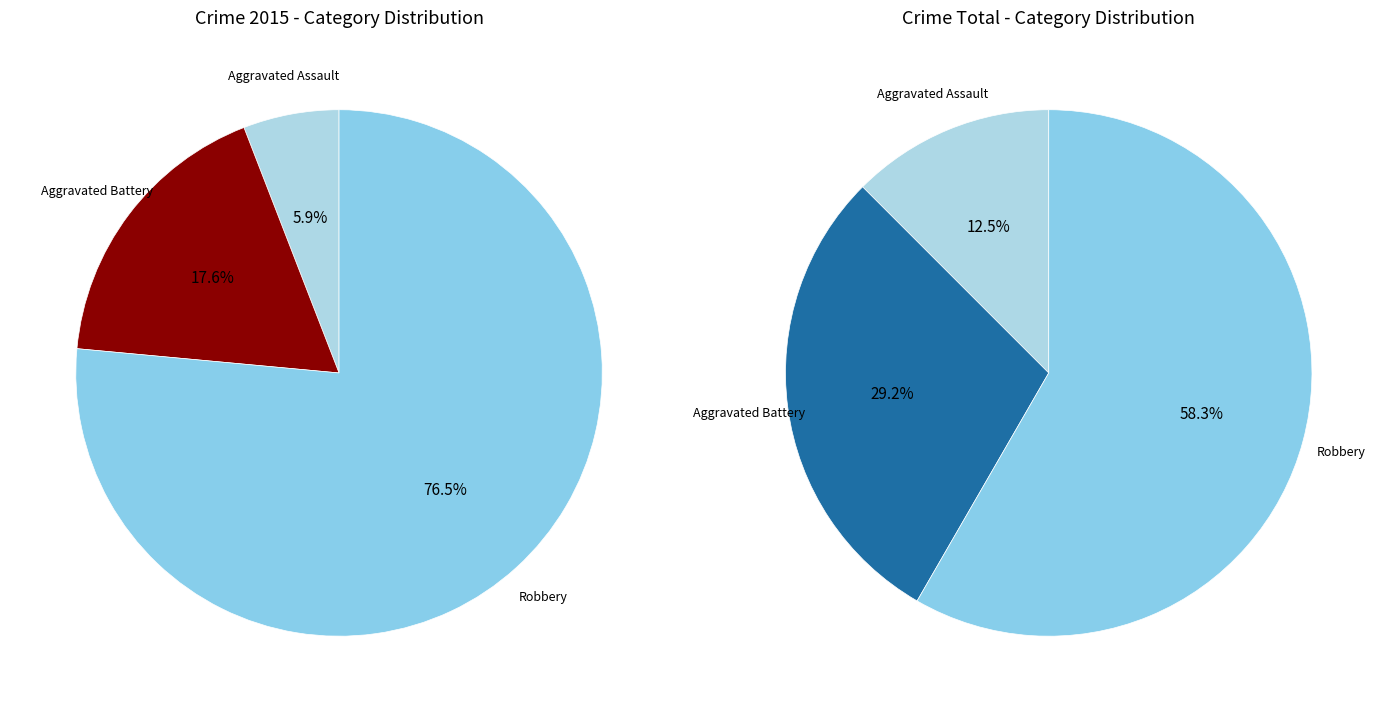

Is it true that values_total is 18% of the pie?

True